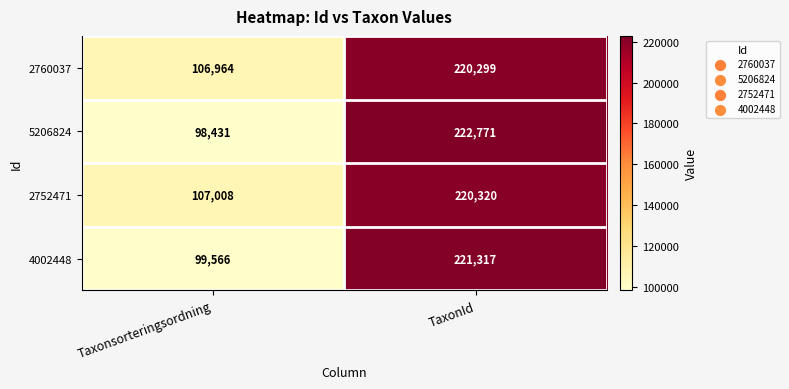

Is it true that 2760037 equals 106964 at Taxonsorteringsordning?

True